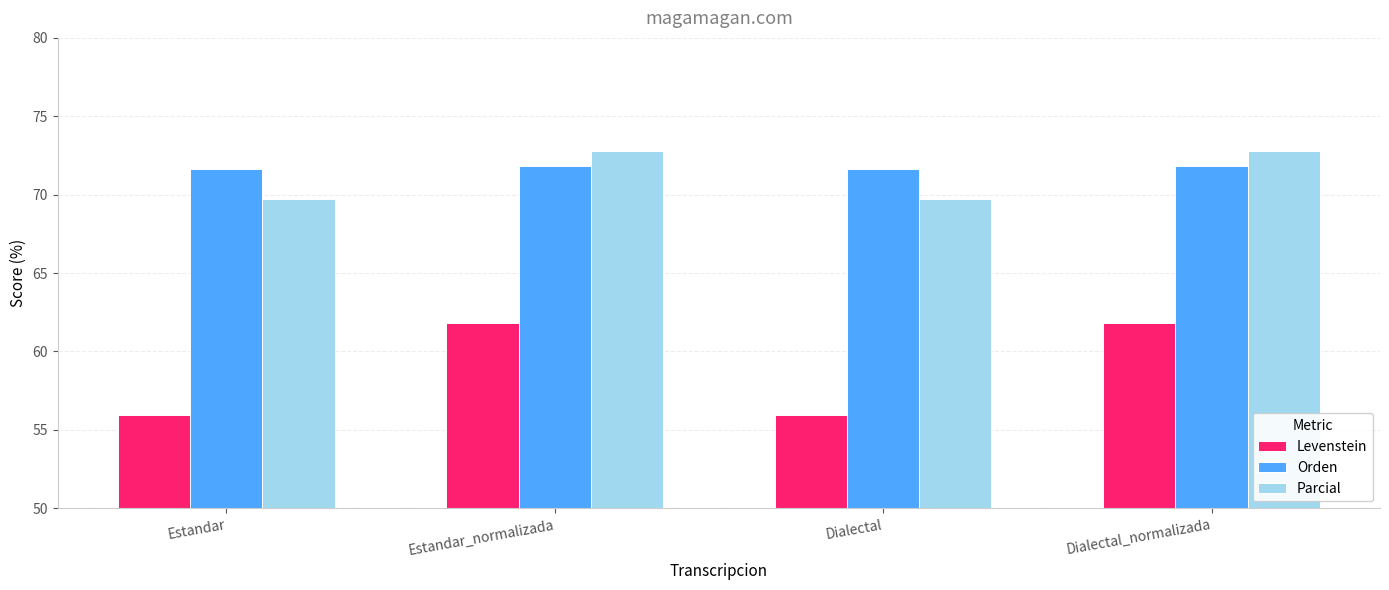

What is the label of the 1st bar from the left?

Estandar